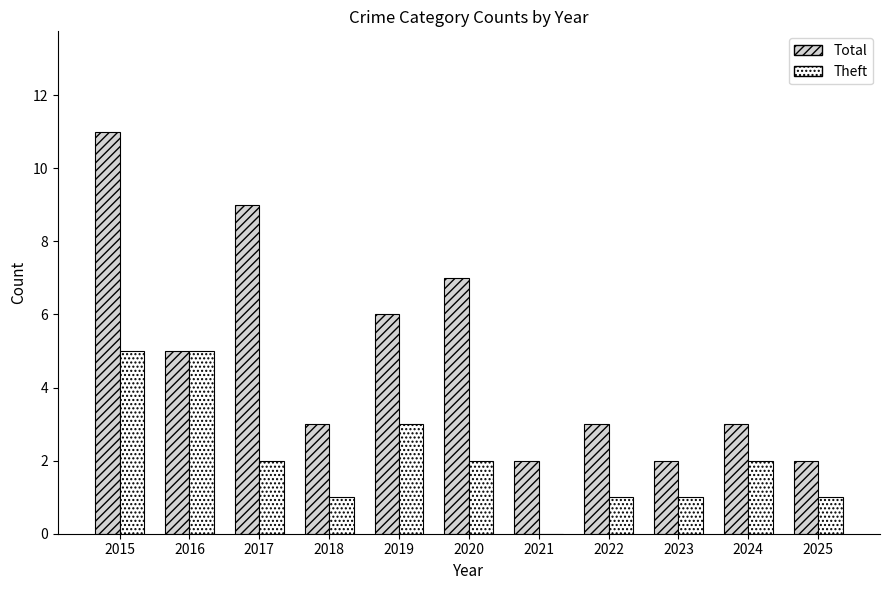

How many data points does each series have?

11